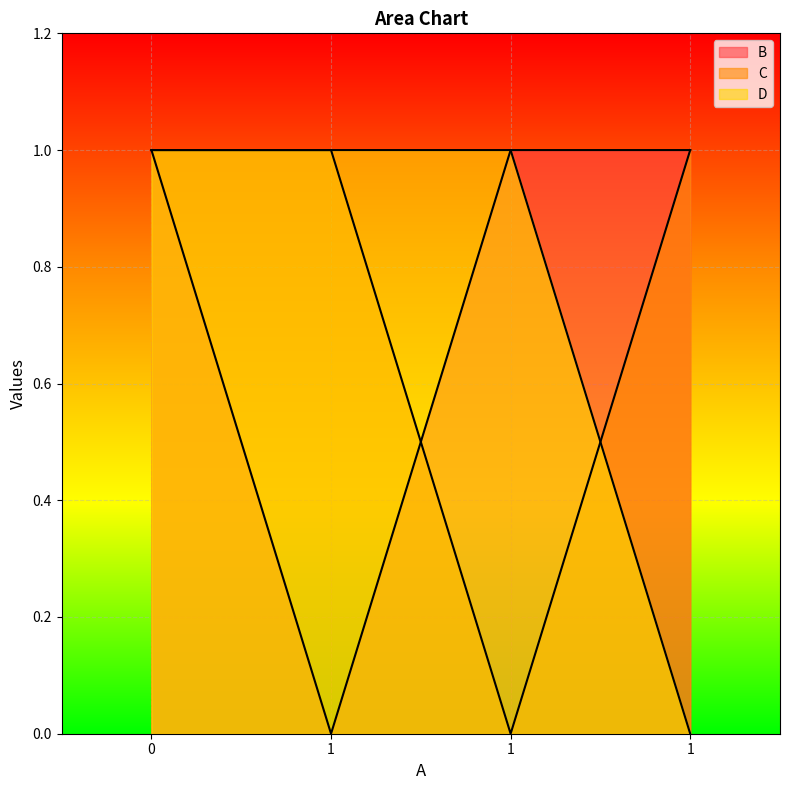

How many lines are shown in the chart?

3